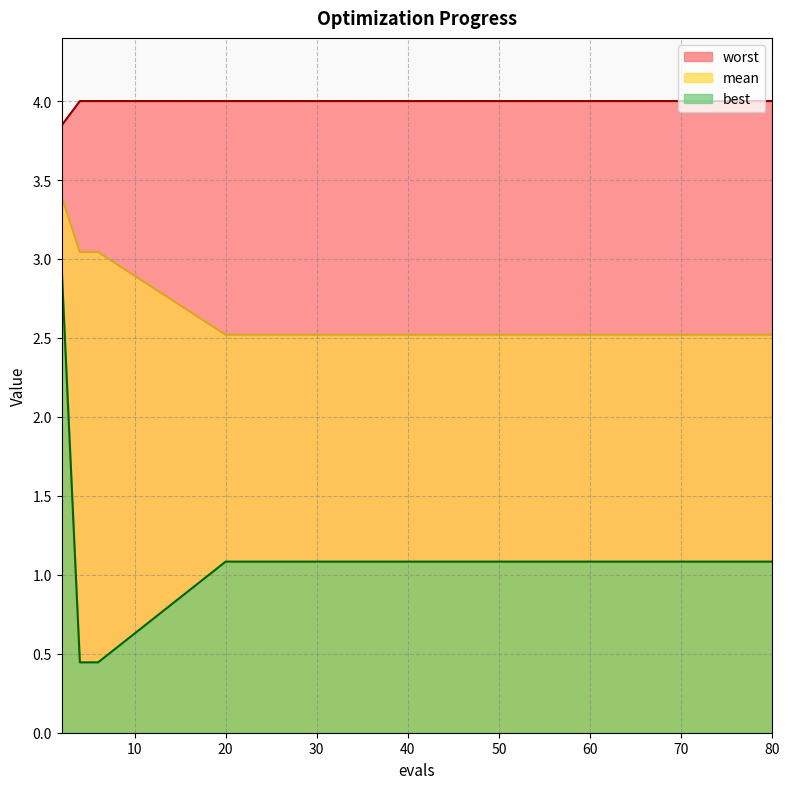

What are all the series names shown in the legend?

worst, mean, best